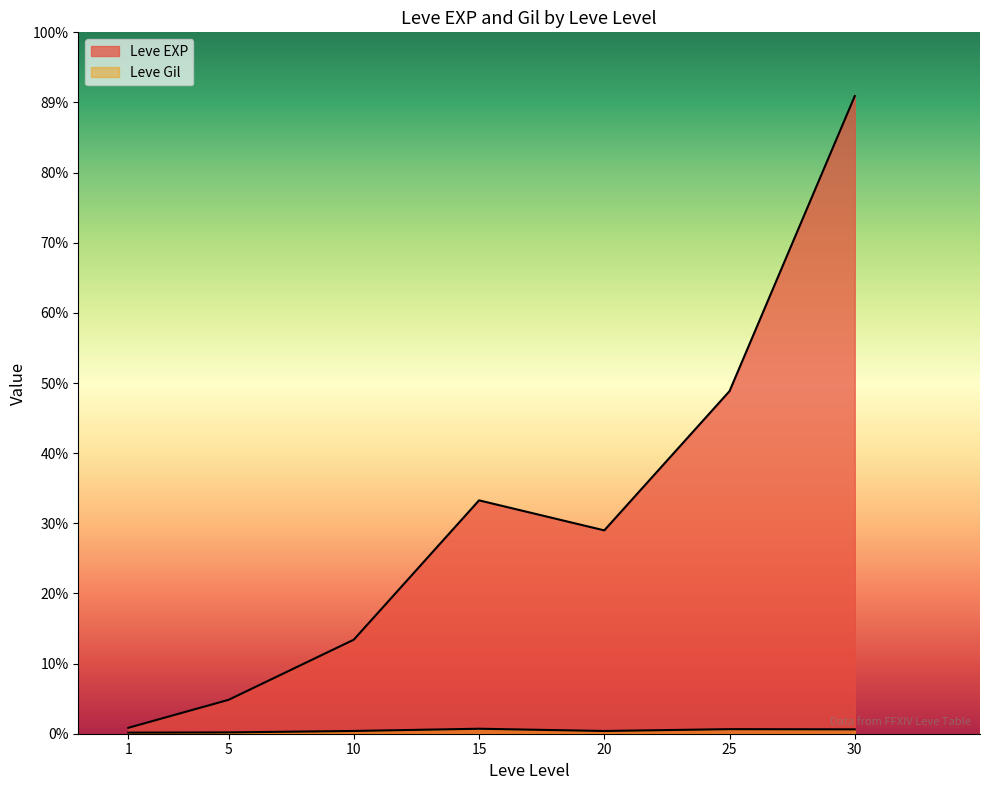

Does the chart have visible grid lines?

No